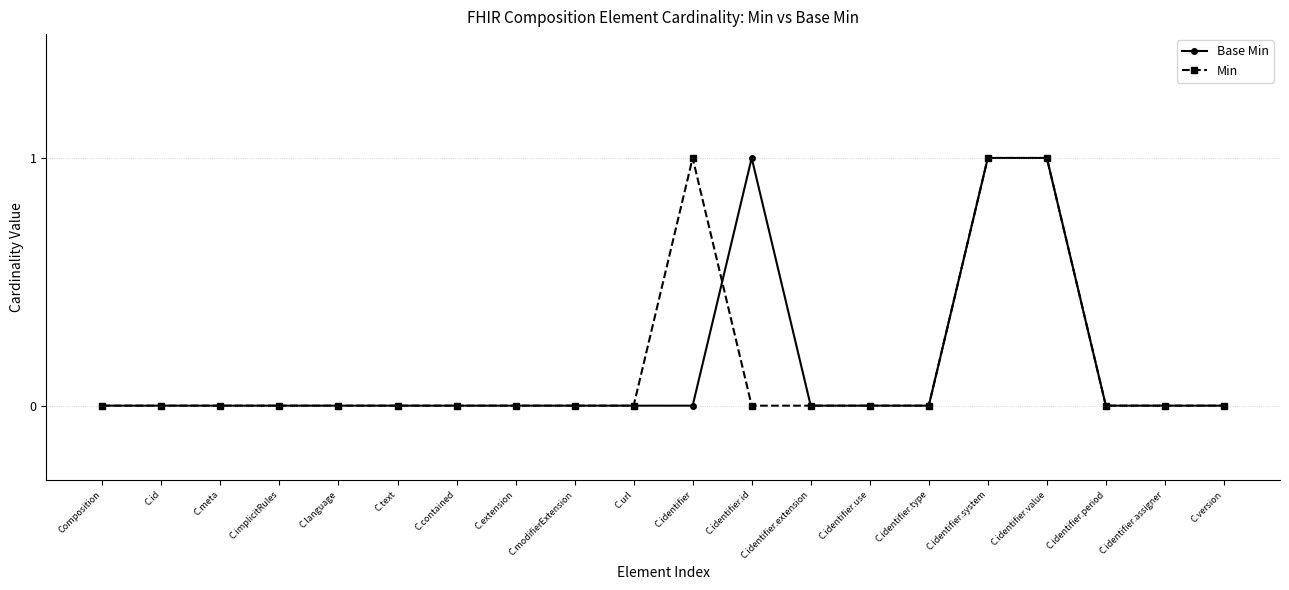

What is the value of the Base Min point at the 17th from the left?

1